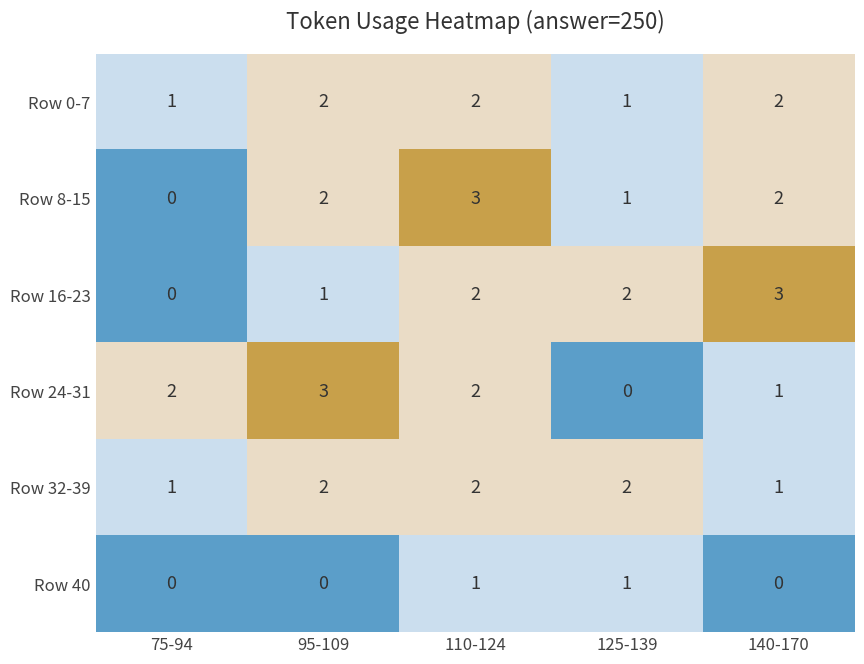

How many Row 8-15 values are between 1 and 2?

3